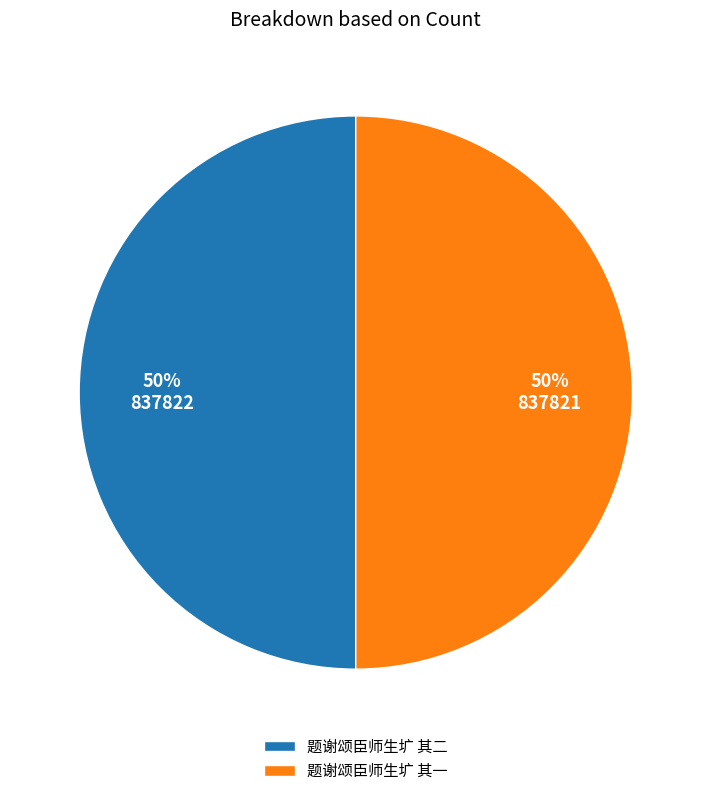

Approximately how many times larger is the value at 题谢颂臣师生圹 其二 compared to 题谢颂臣师生圹 其一?

1.0